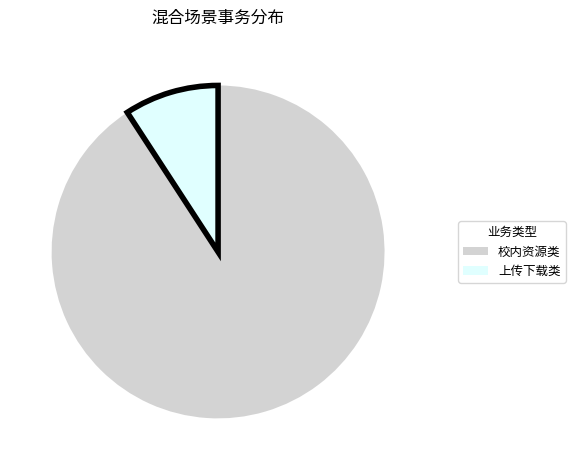

Do 上传下载类 and 校内资源类 together represent more than half of the pie?

Yes